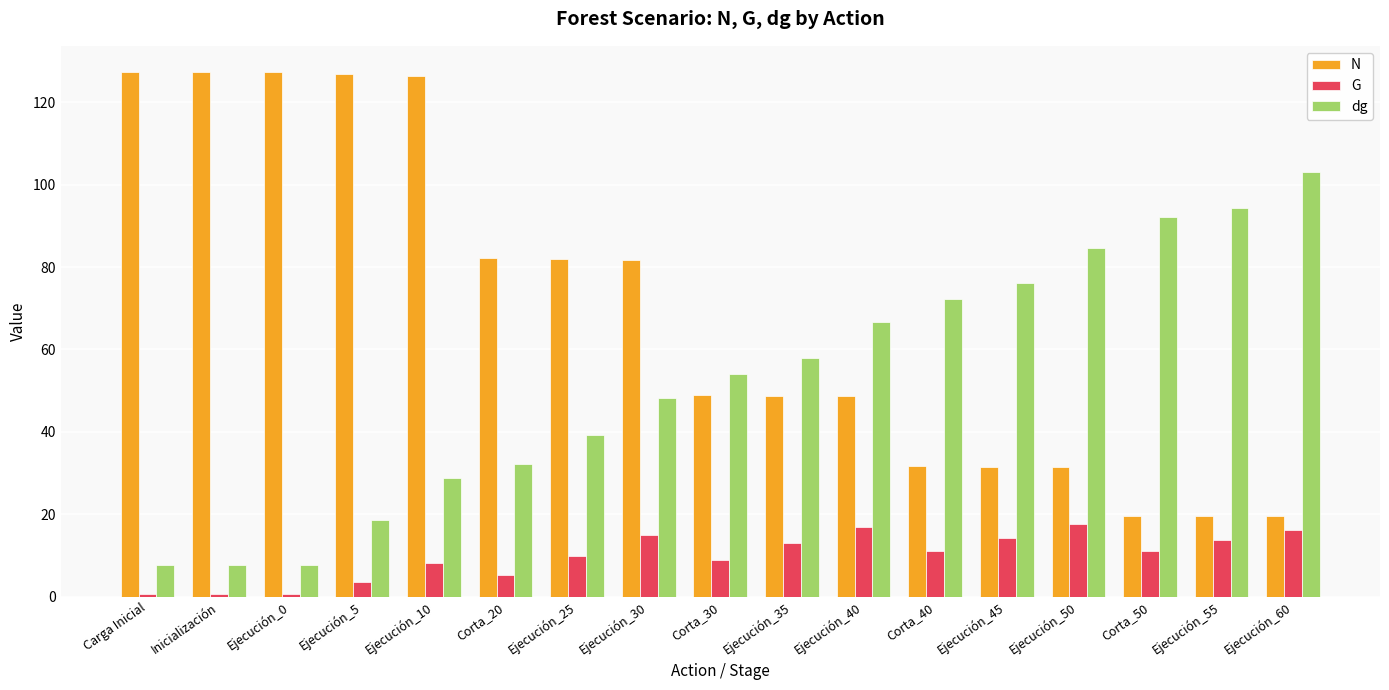

Which series has the largest total across all categories?

N